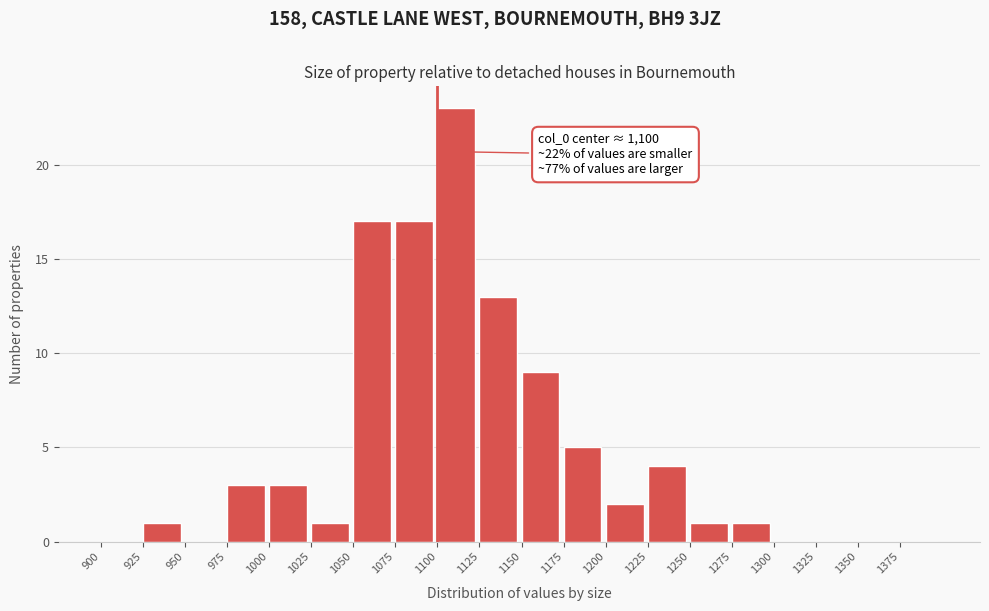

Which range on the x-axis has the tallest bar?

1100 to 1125